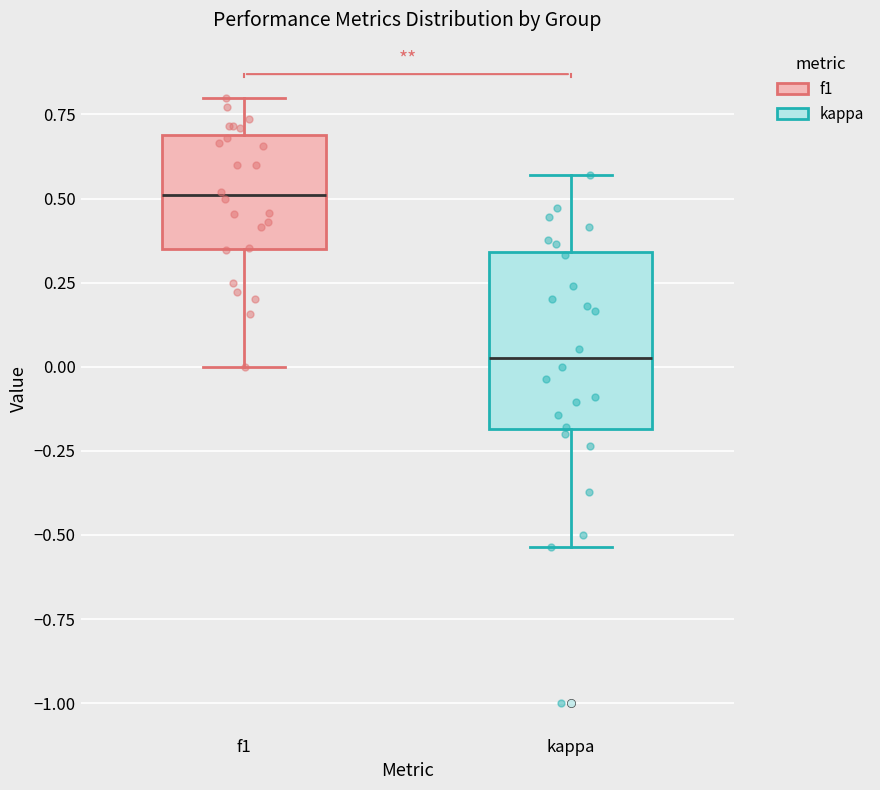

Reading left to right, transcribe this box plot: for each box, give where its median line is, the range the box spans, and where its two whiskers end, as read against the y-axis. The values are not printed on the chart, so give them approximately, as read against the axis.

f1: median 0.50, box 0.35 to 0.70, whiskers 0.00 to 0.80
kappa: median 0.05, box -0.20 to 0.35, whiskers -0.55 to 0.55